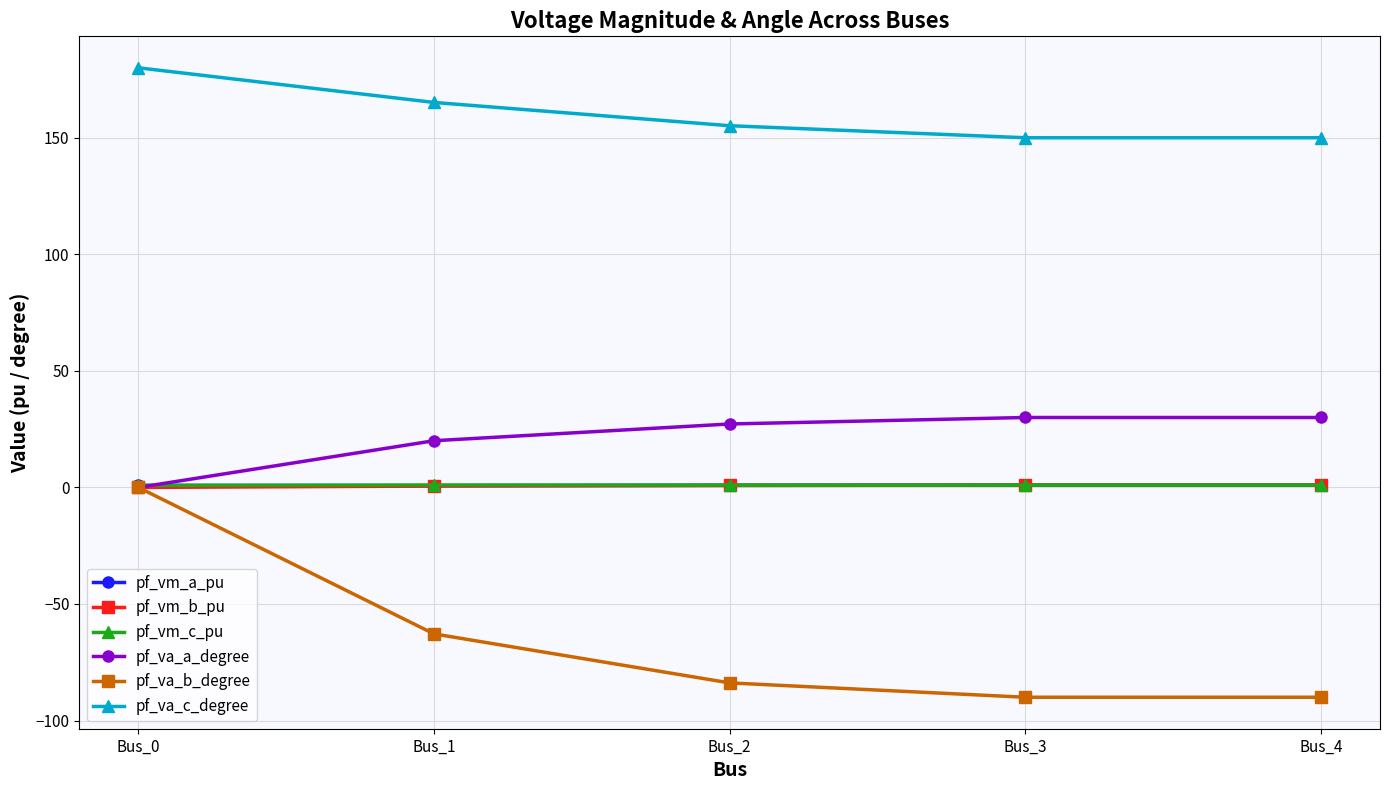

Count the number of data series in this chart.

6